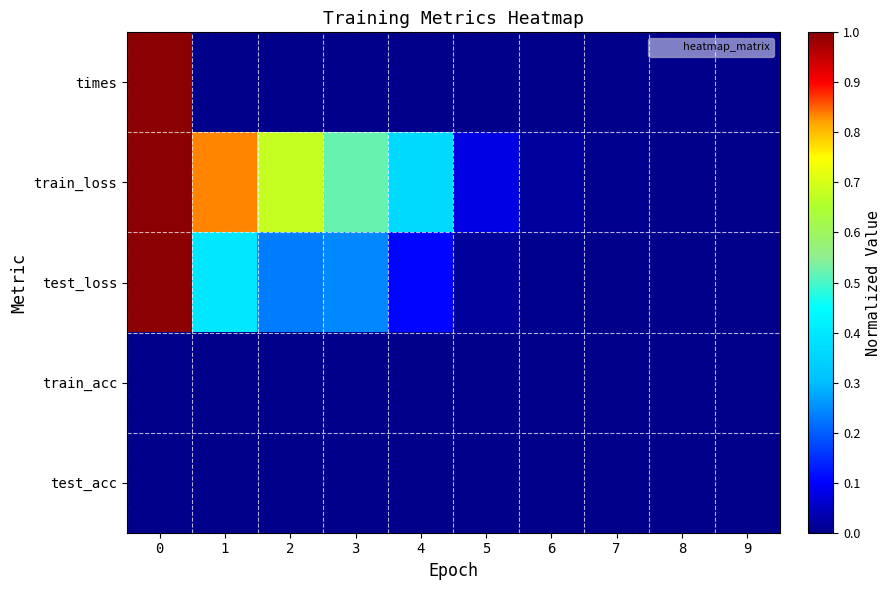

Which series changed the most between 2 and 3?

train_loss